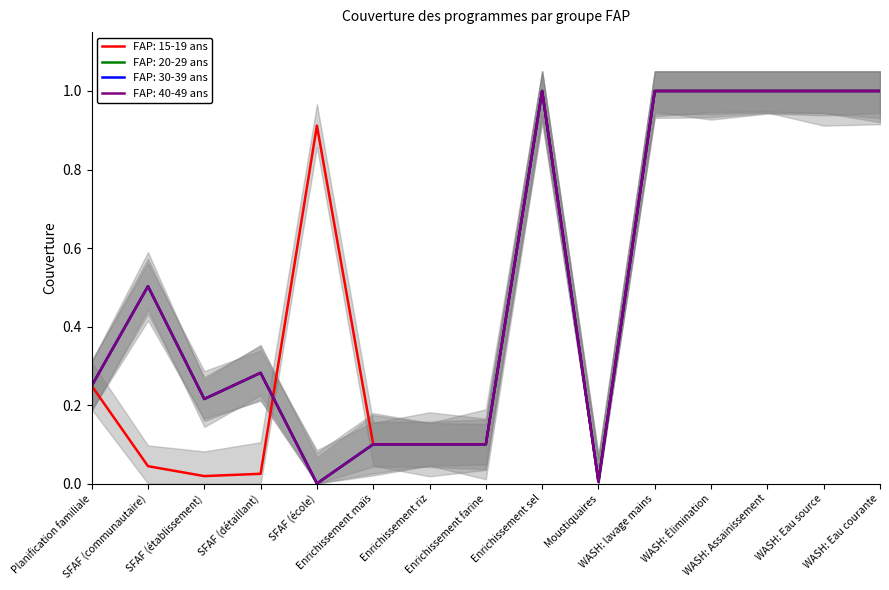

Between Moustiquaires and WASH: Assainissement, which series saw the biggest shift?

FAP: 15-19 ans